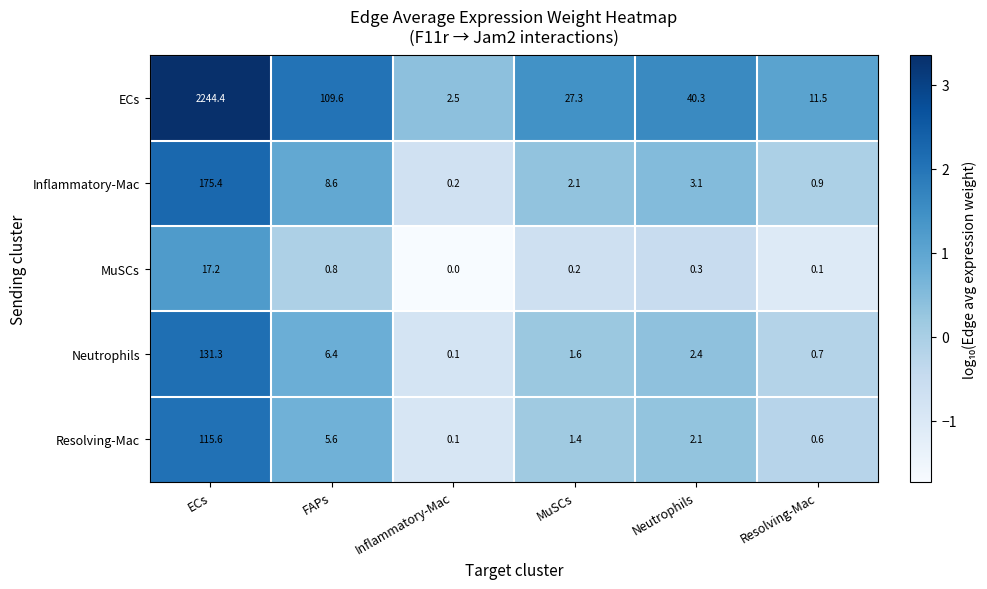

The value of Neutrophils at ECs is 231.5. True or false?

False